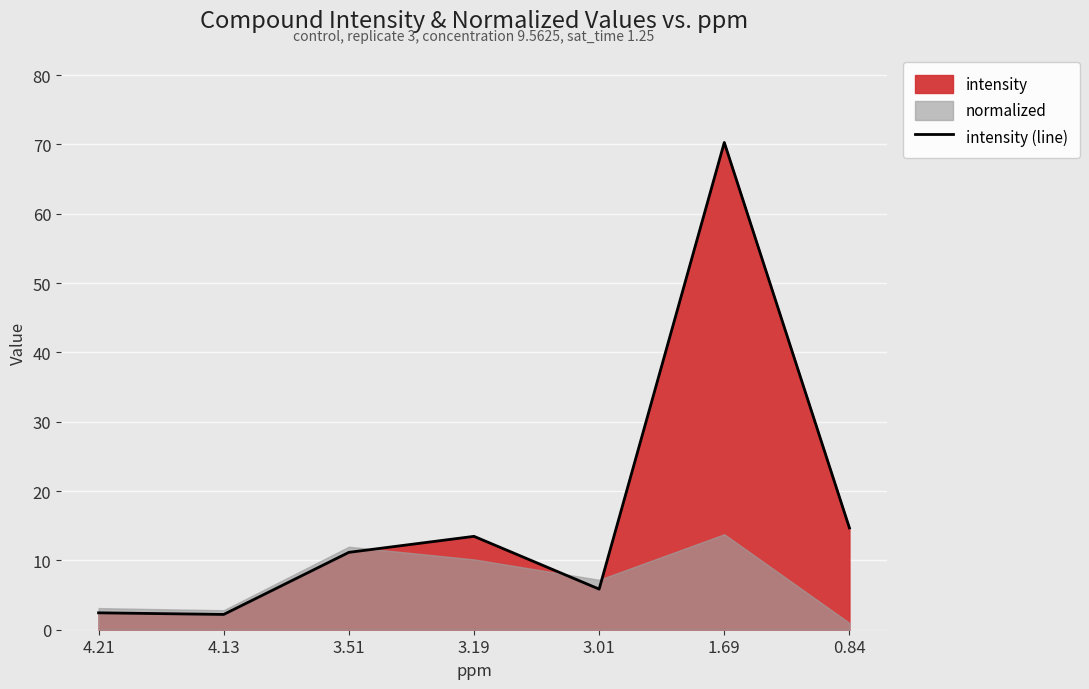

Between 3.19 and 3.01, which is larger?

3.19